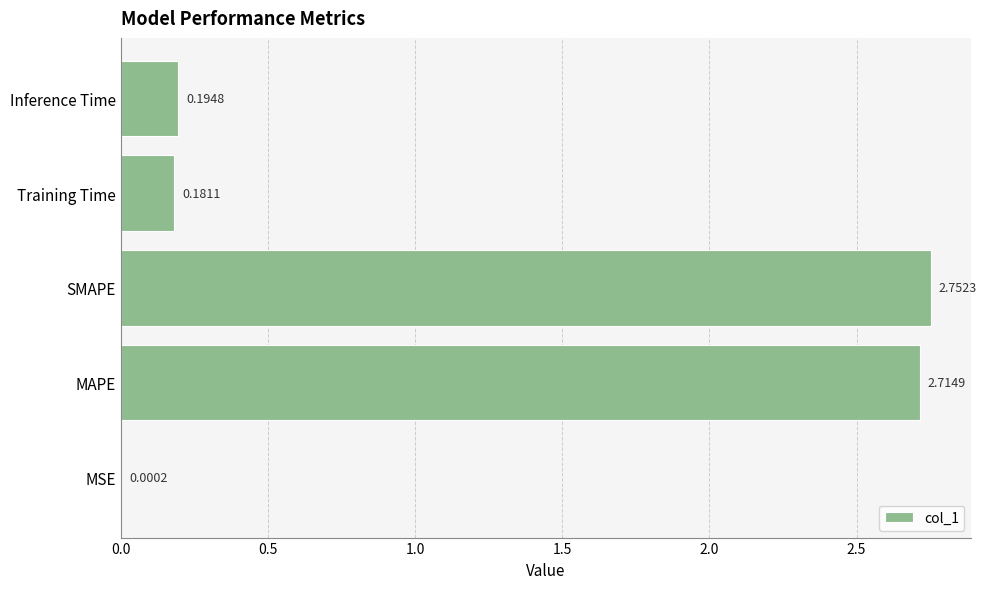

What is the average value?

1.2